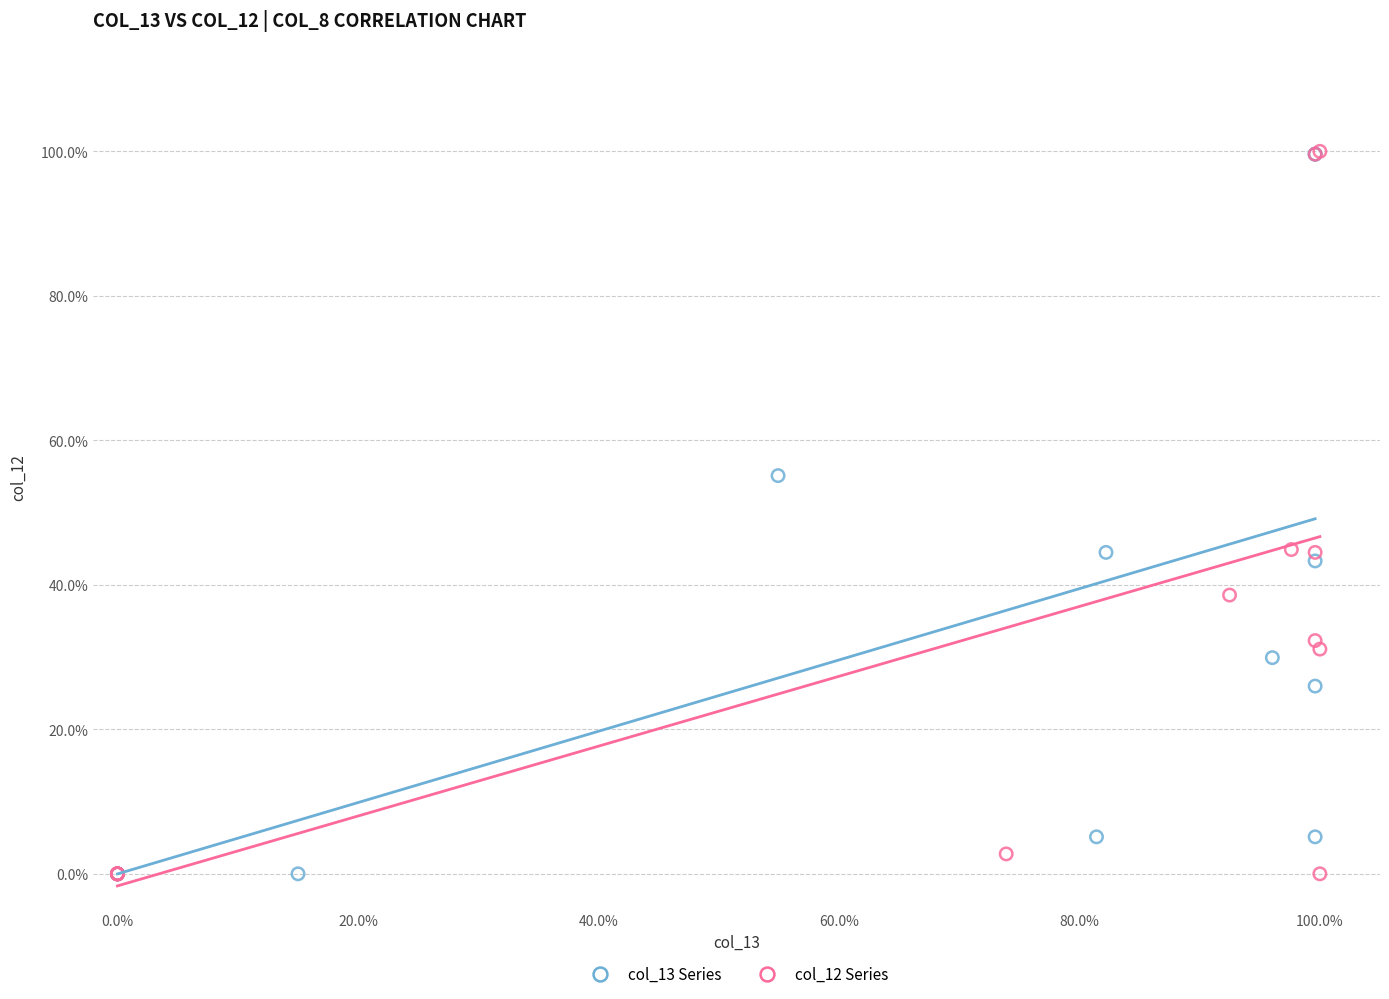

What are all the series names shown in the legend?

col_13 Series, col_12 Series